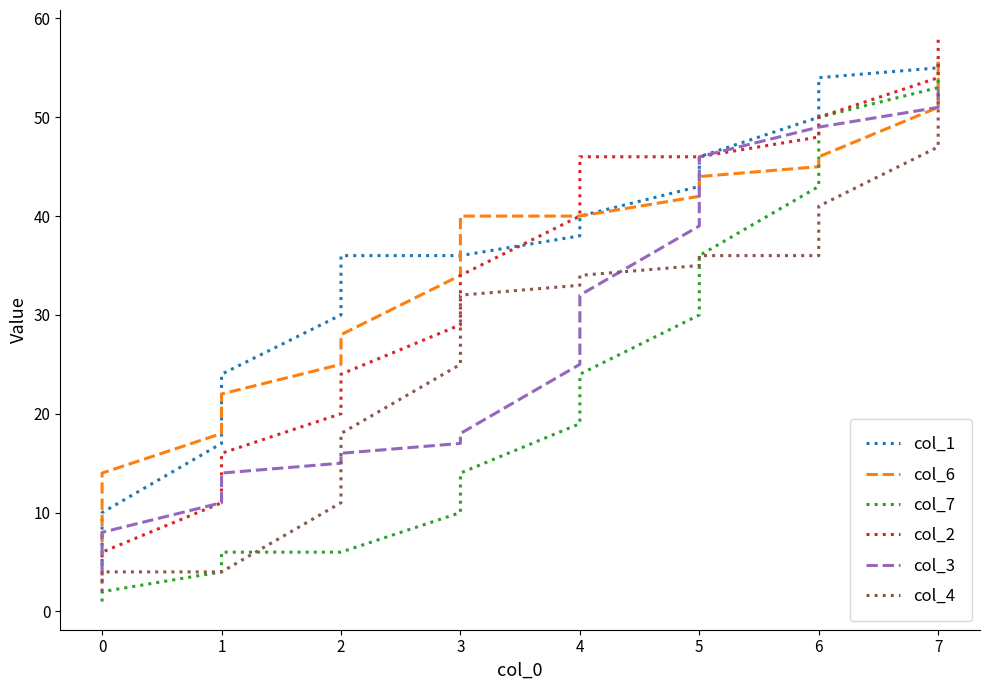

Between 0 and 5, which series saw the biggest shift?

col_2